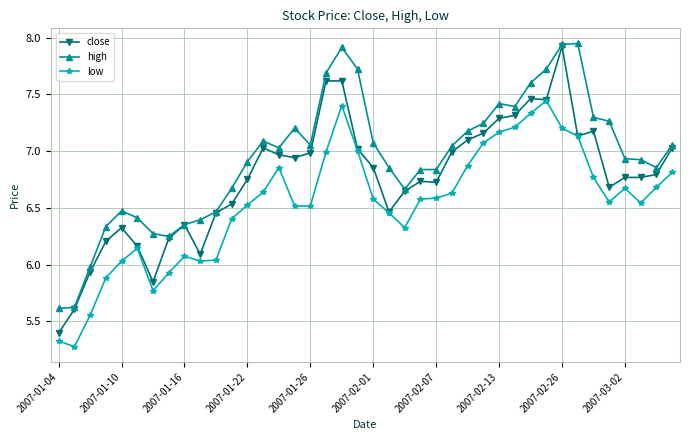

How many lines are shown in the chart?

3